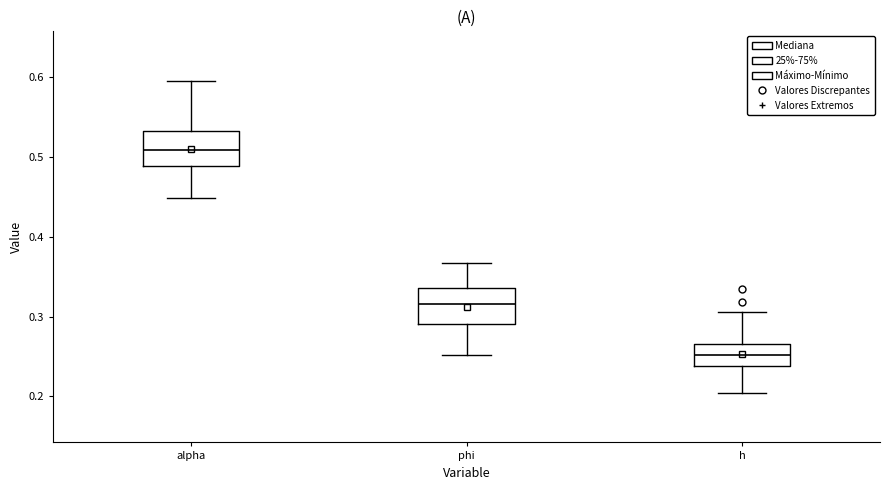

Where does the upper whisker of the box for h end on the y-axis? The values are not printed on the chart, so give them approximately, as read against the axis.

0.31